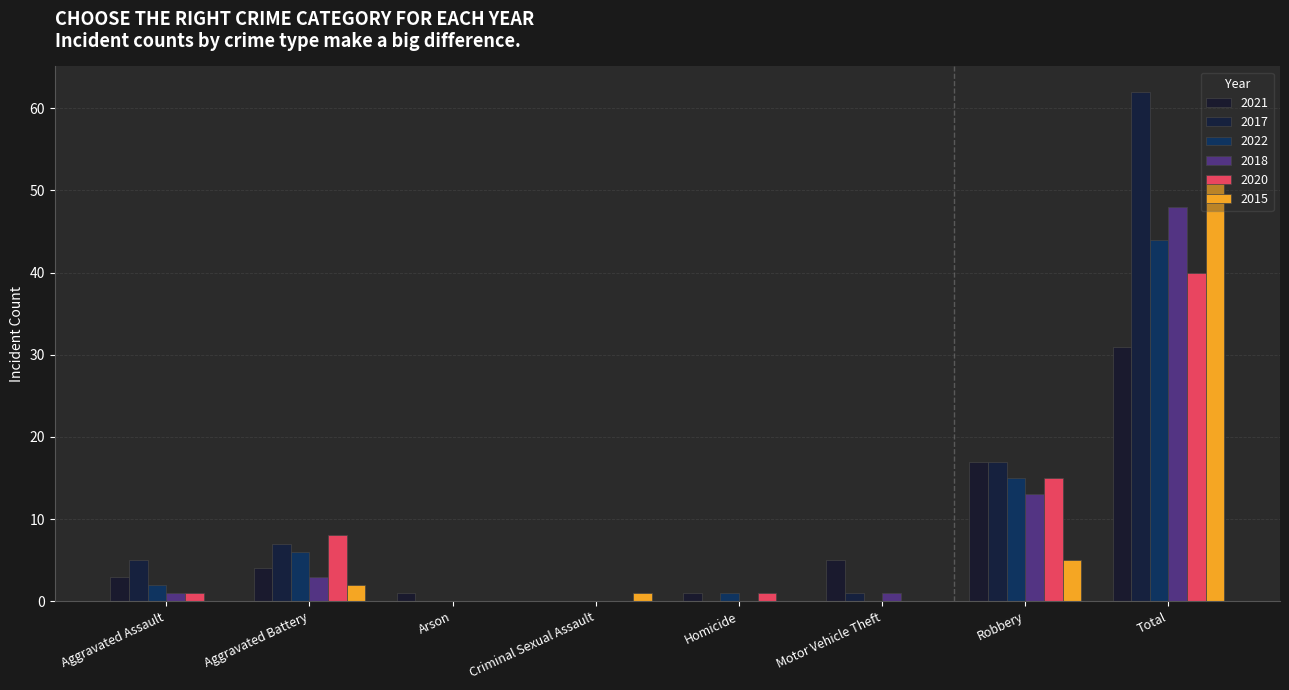

How many groups of bars are there?

8